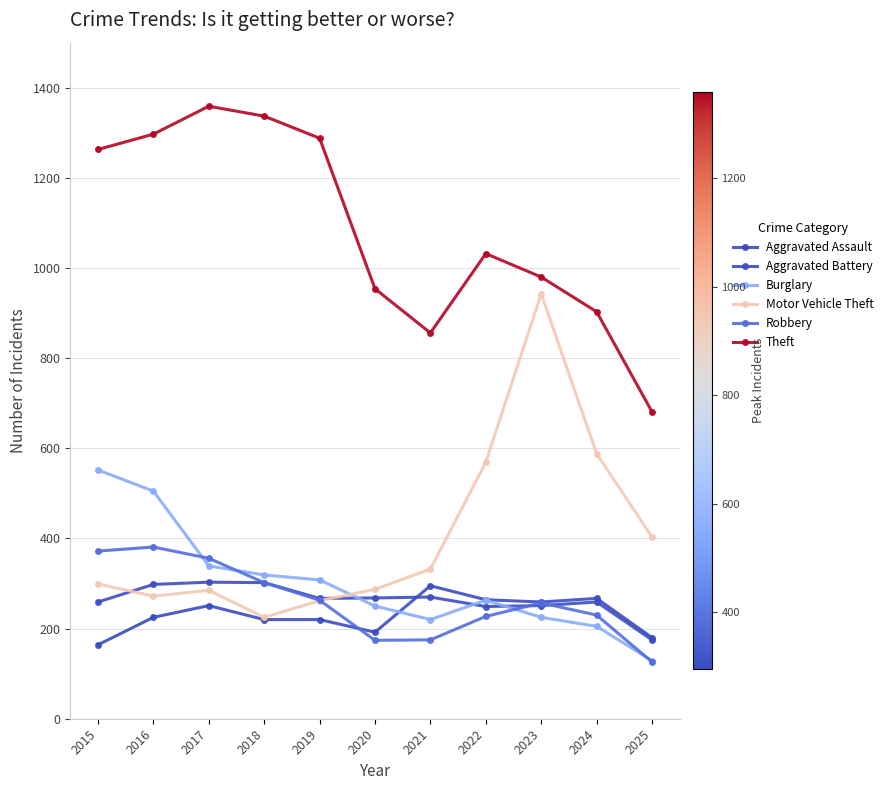

True or false: Theft and Burglary cross at least once.

False